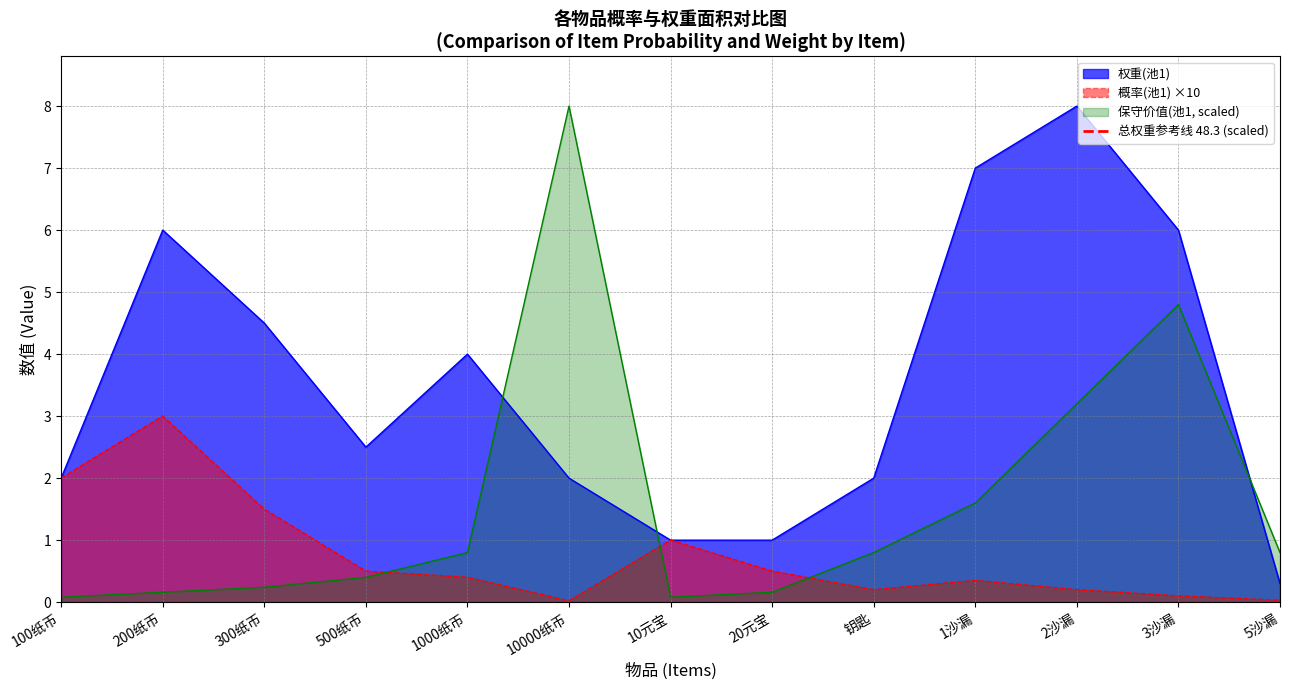

What is the value of the 权重(池1) point at the 11th from the left?

8.0